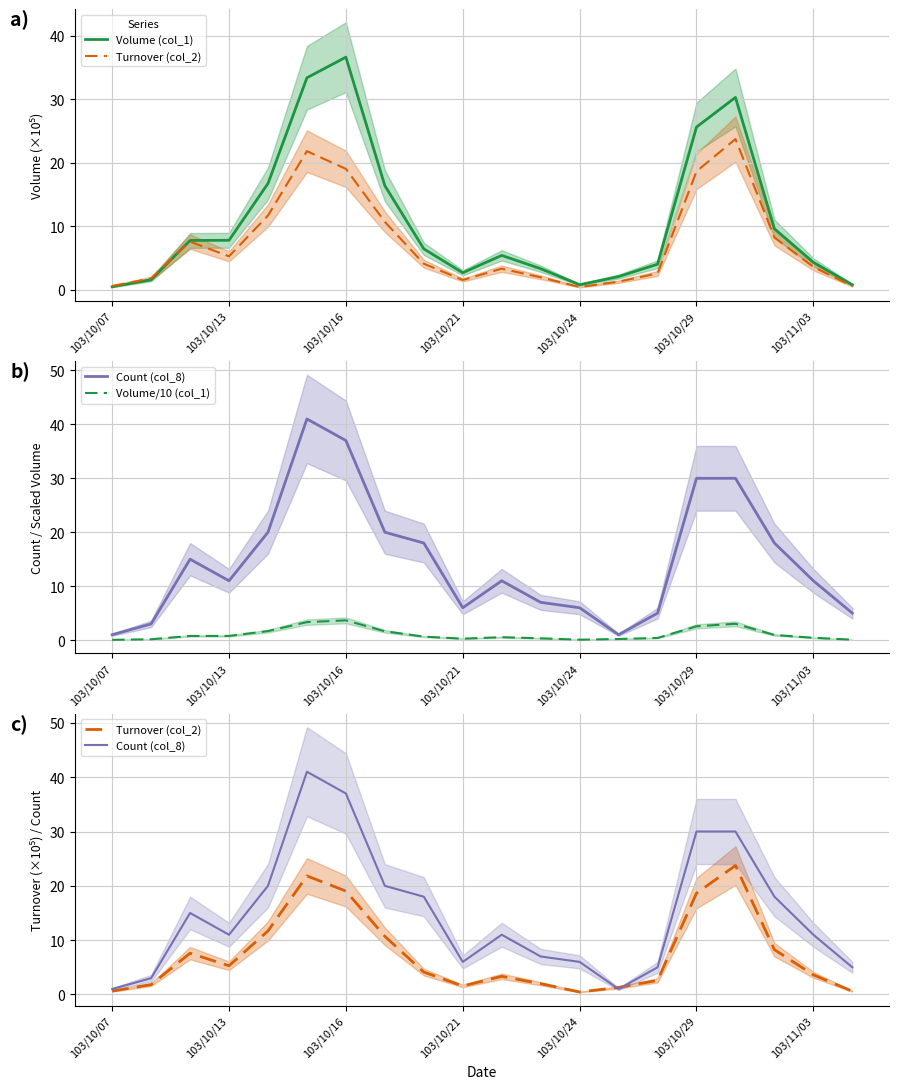

How many lines are shown in the chart?

4